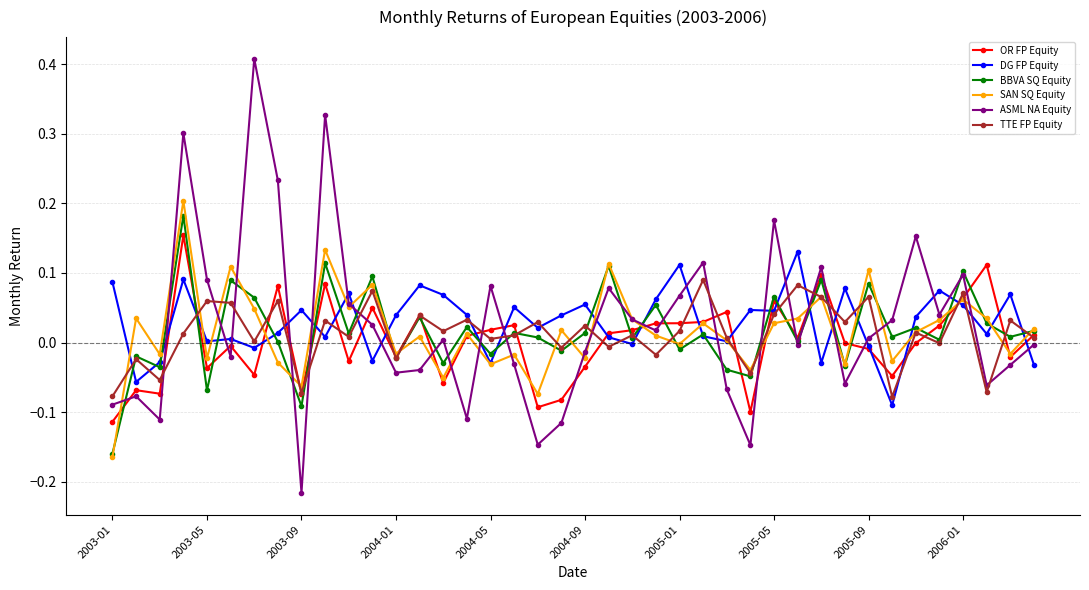

Does the chart display data point markers on the line(s)?

Yes